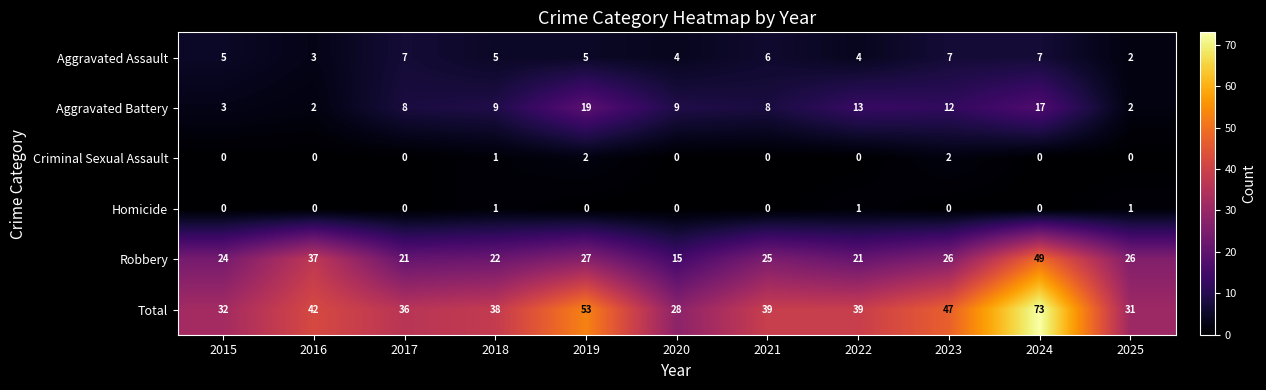

What is the sum of all Aggravated Battery values?

102